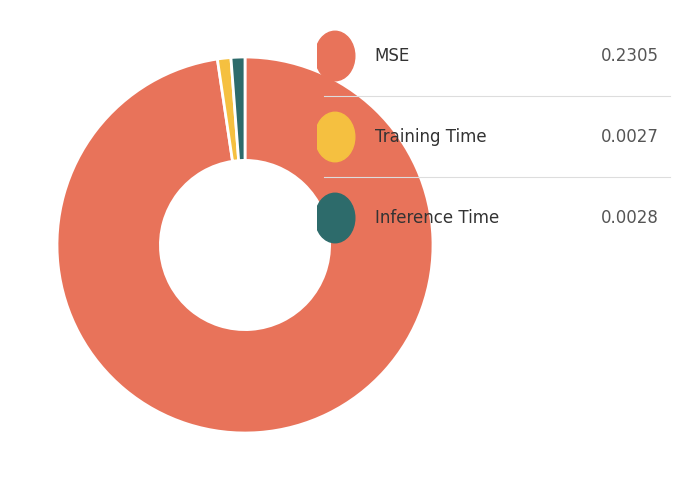

Is there a majority slice in this chart?

Yes